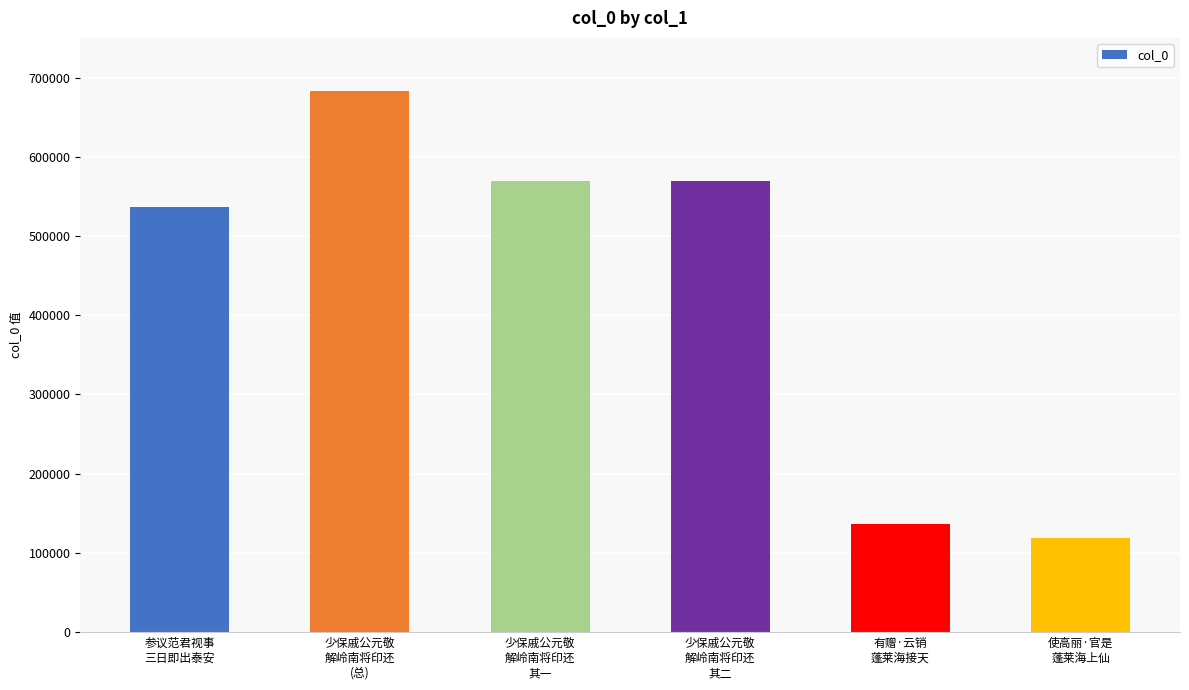

What is the ratio of the value at 少保戚公元敬
解岭南将印还
其二 to the value at 使高丽·官是
蓬莱海上仙?

4.8